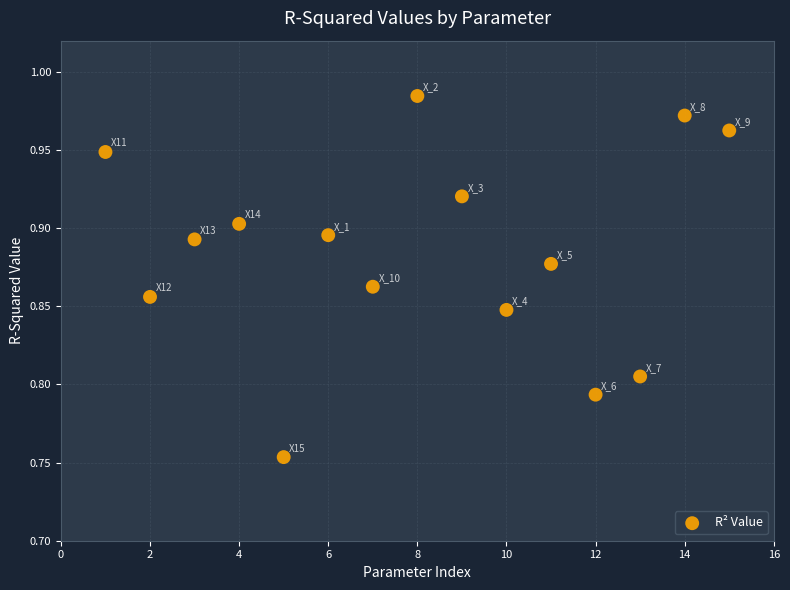

What is the range of X values (max minus min)?

14.0